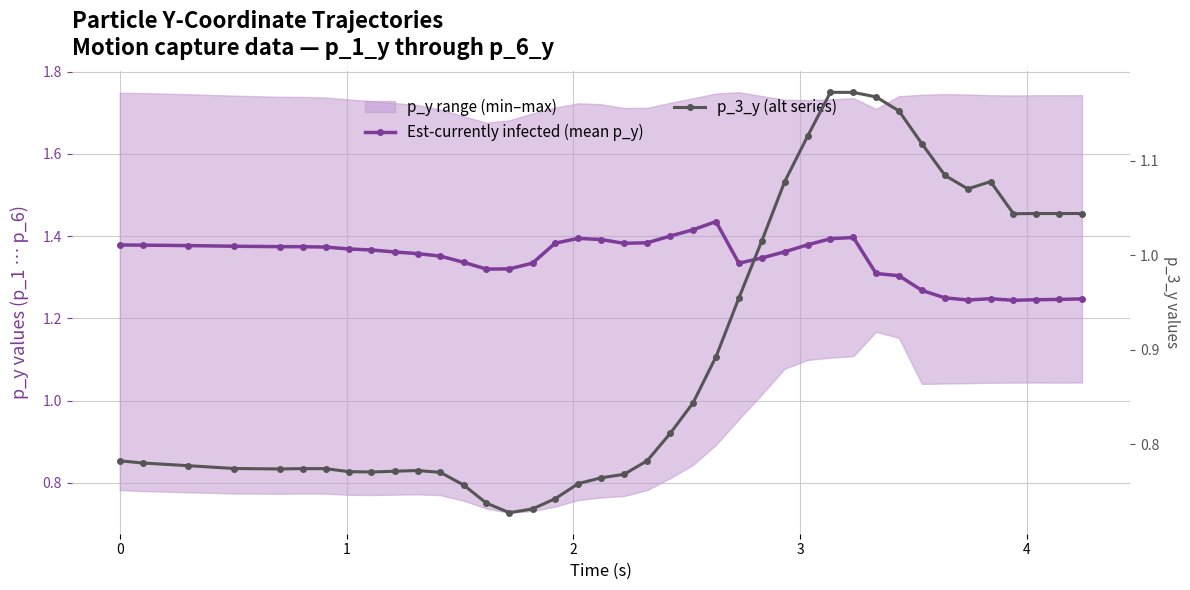

How many lines are shown in the chart?

2